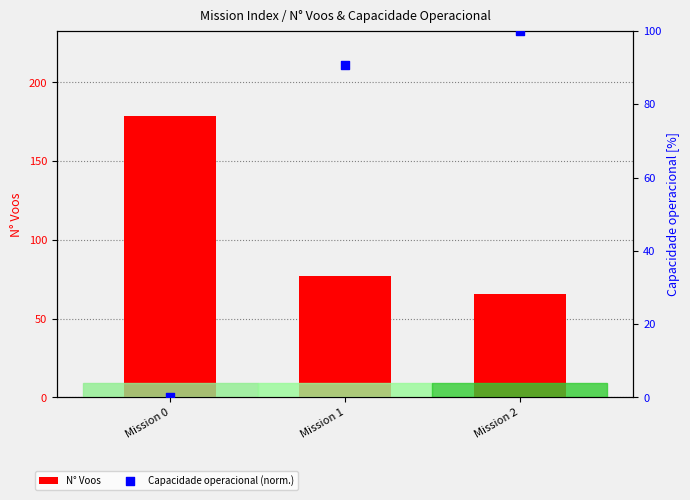

At which category is the sum across all series the highest?

Mission 0